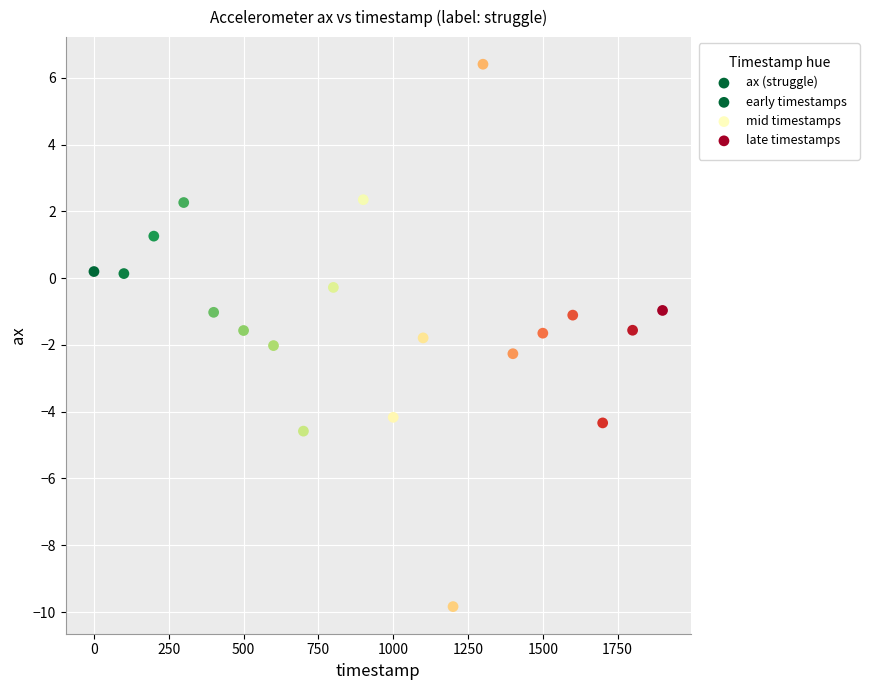

What is the range of X values (max minus min)?

1900.0